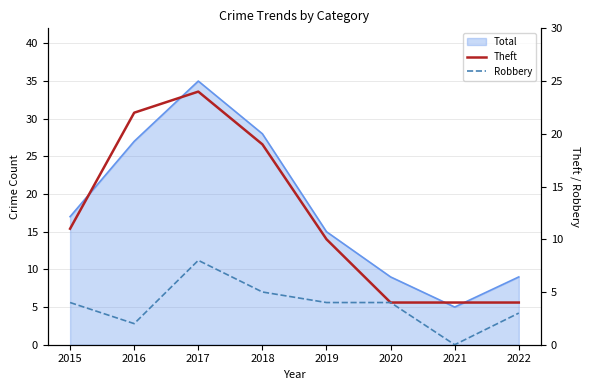

List the labels in order of Robbery value, smallest first.

2021, 2016, 2022, 2015, 2019, 2020, 2018, 2017